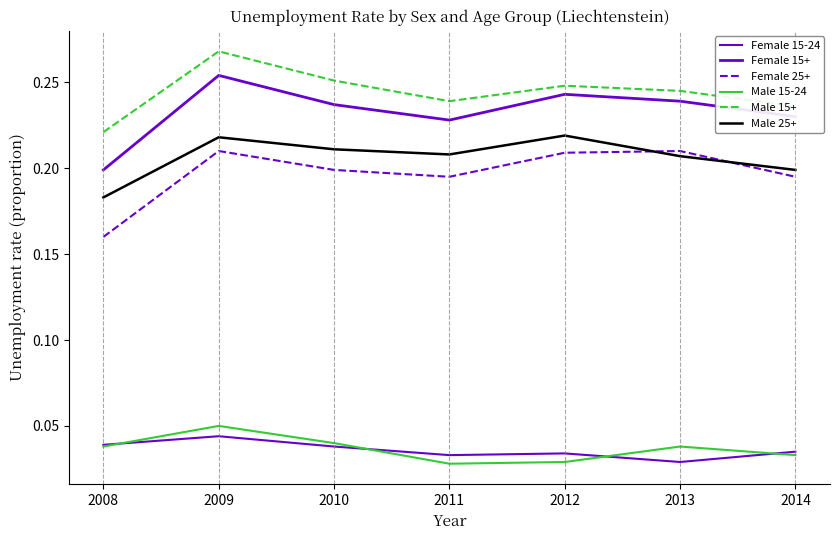

How many lines are shown in the chart?

6